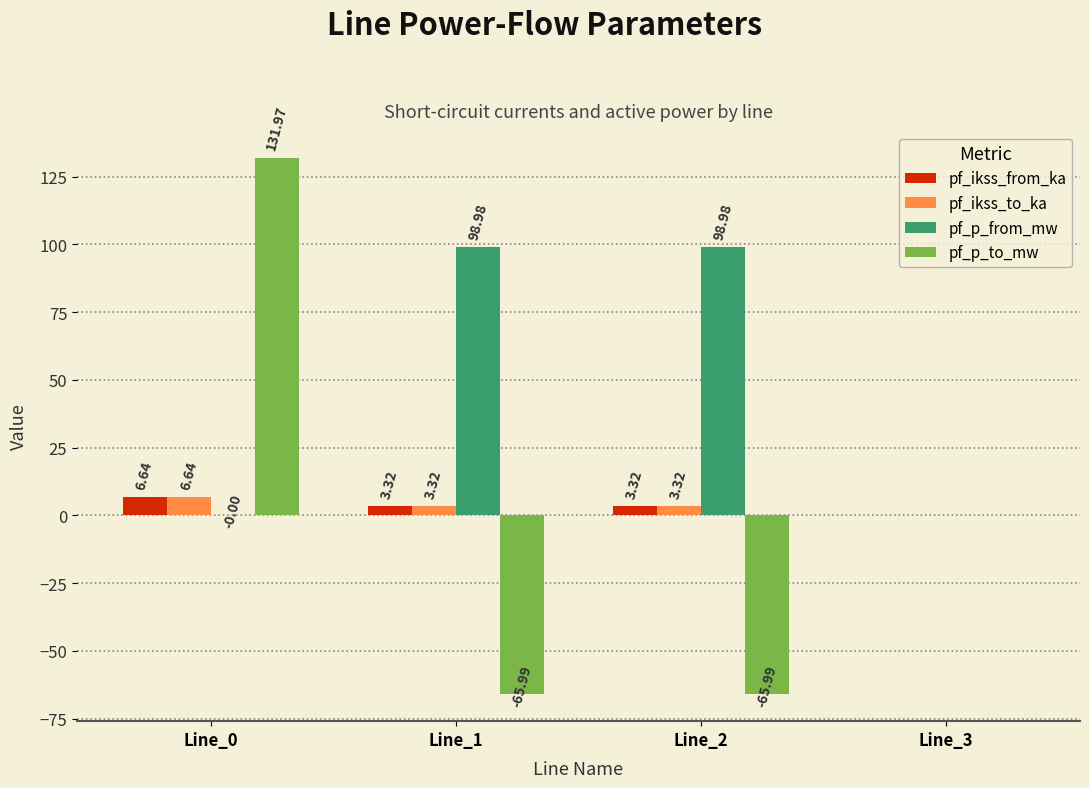

What is the total value across all series at Line_1?

39.6